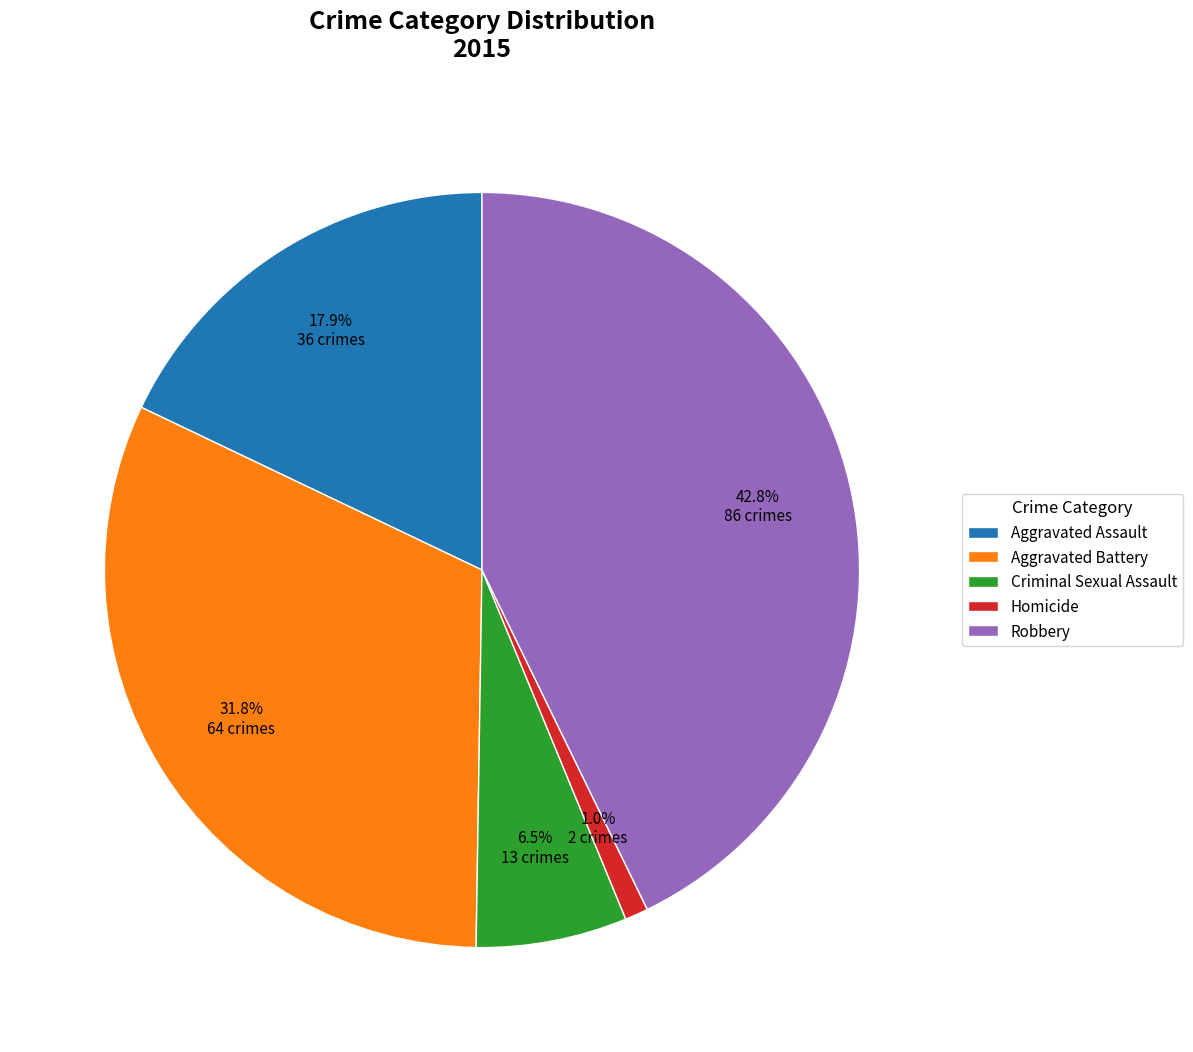

Rank the categories by value from highest to lowest.

Robbery, Aggravated Battery, Aggravated Assault, Criminal Sexual Assault, Homicide